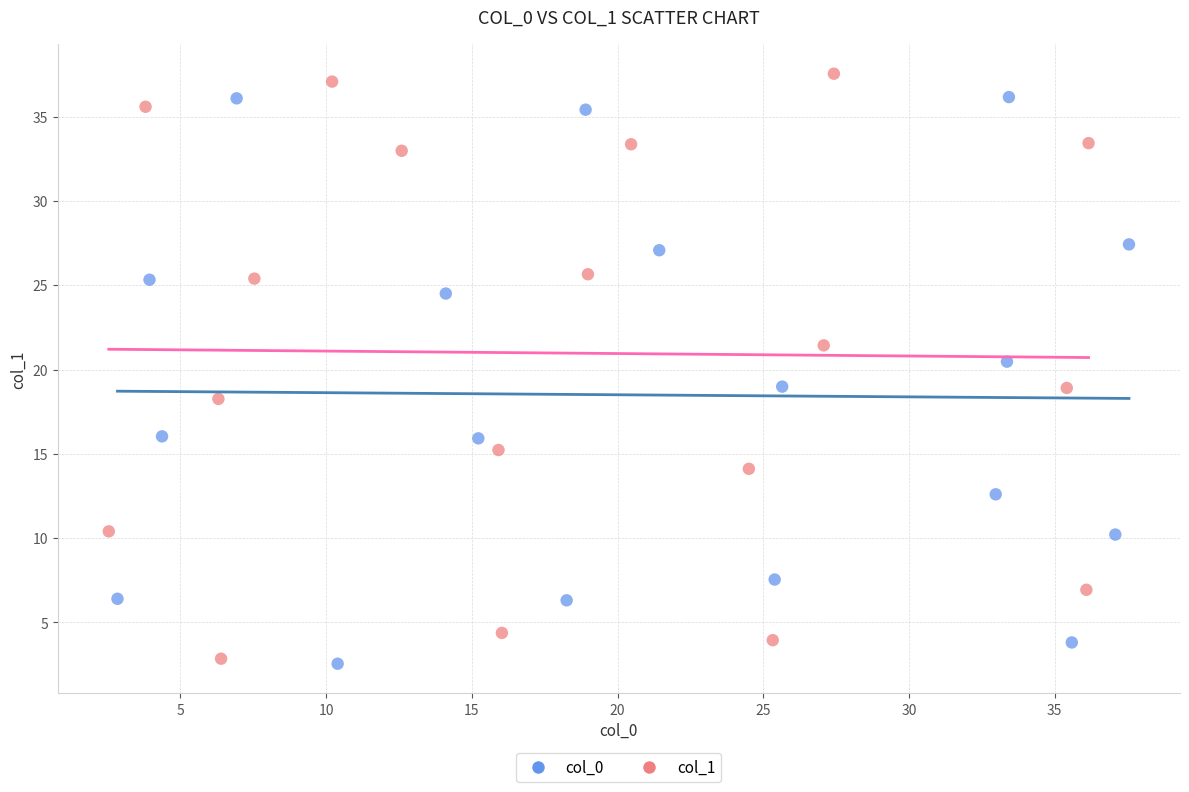

What are all the series names shown in the legend?

col_0, col_1